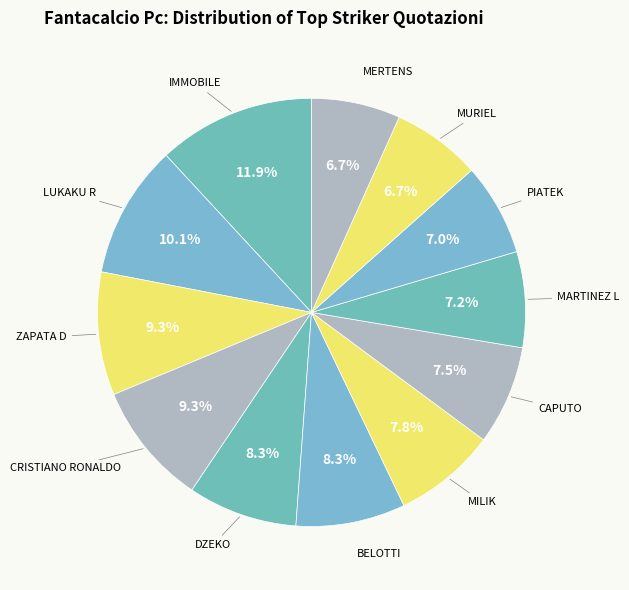

To the nearest percent, what is the difference between the largest and smallest slice percentages?

5%